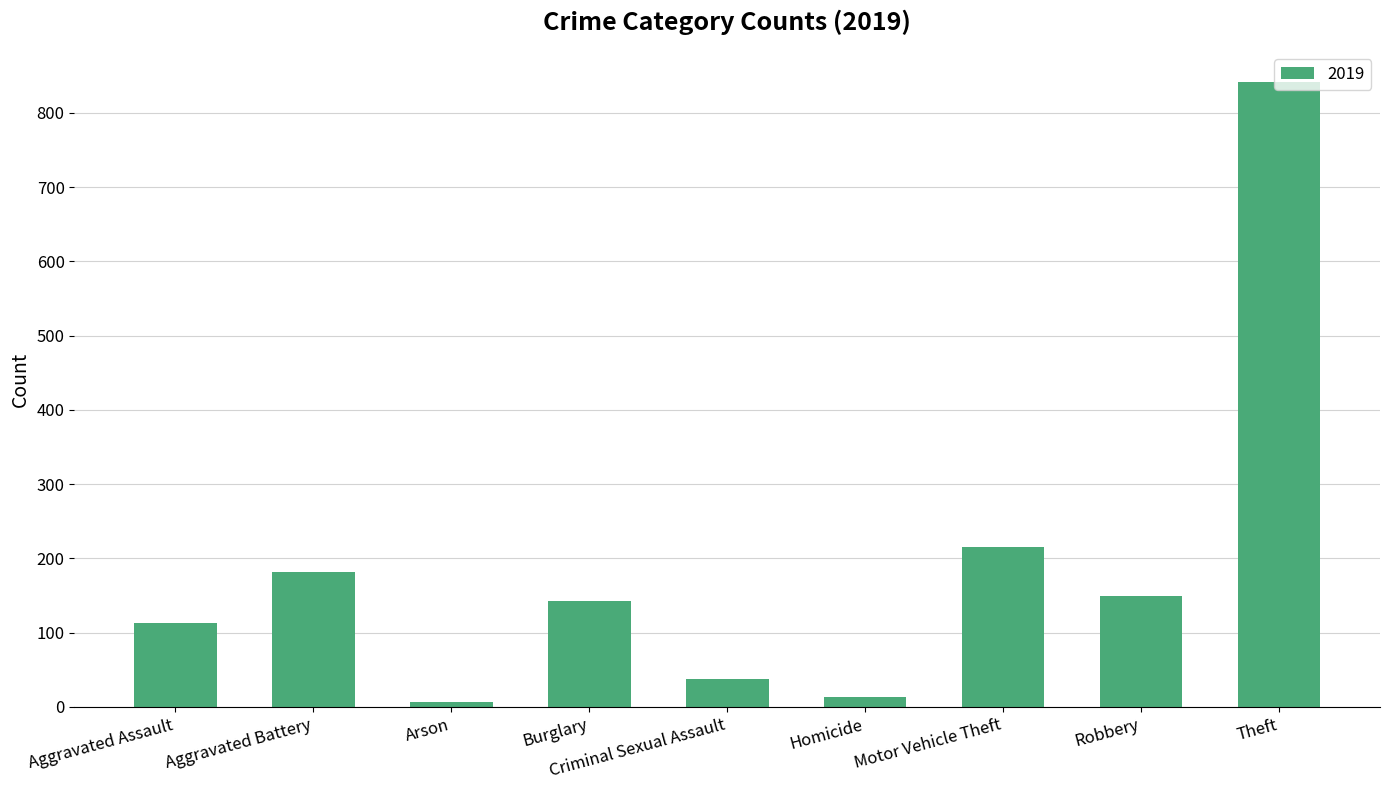

The value at Robbery is 71. True or false?

False